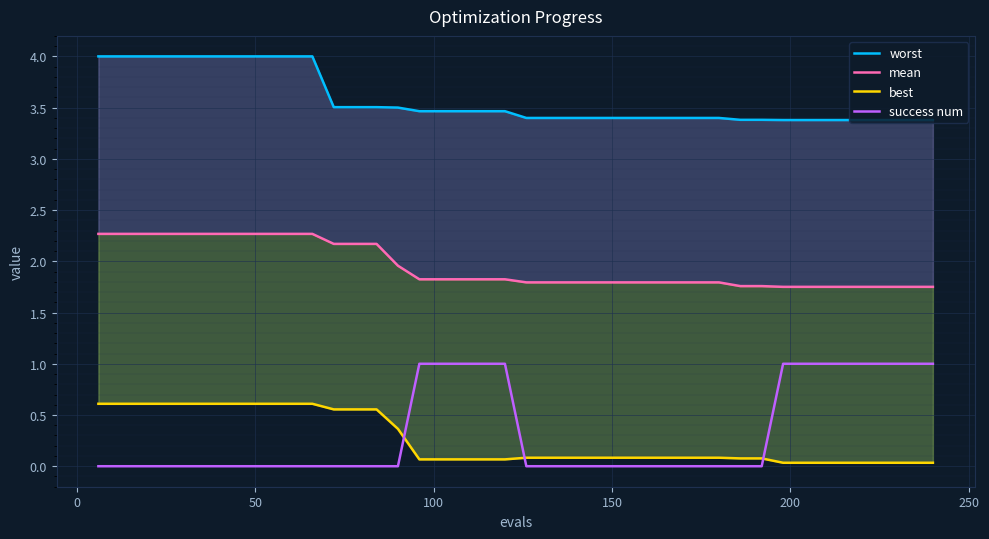

At how many categories does at least one series exceed 3?

40